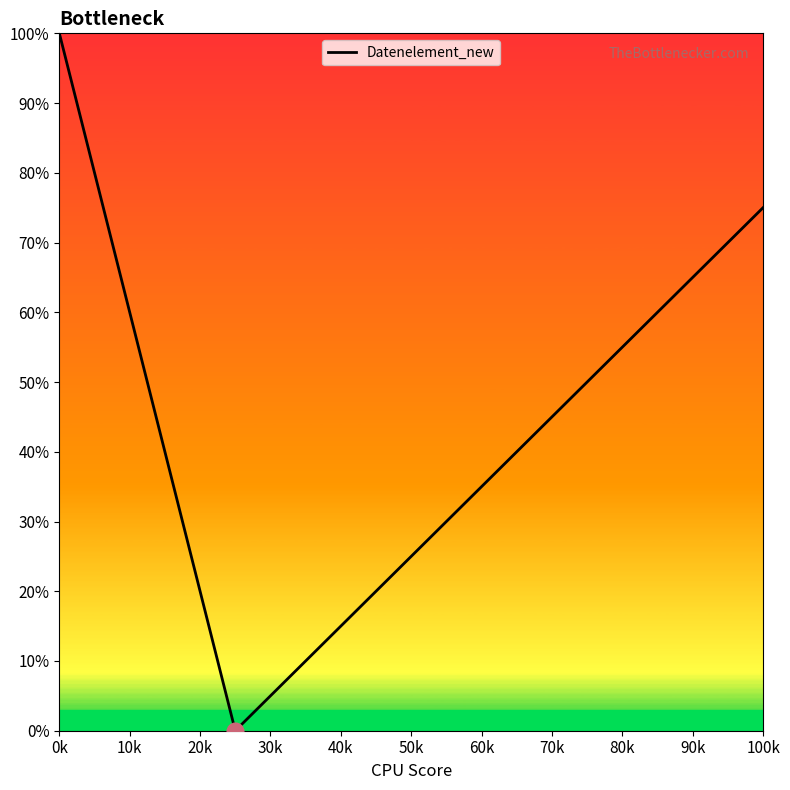

What is the average value?

43.4